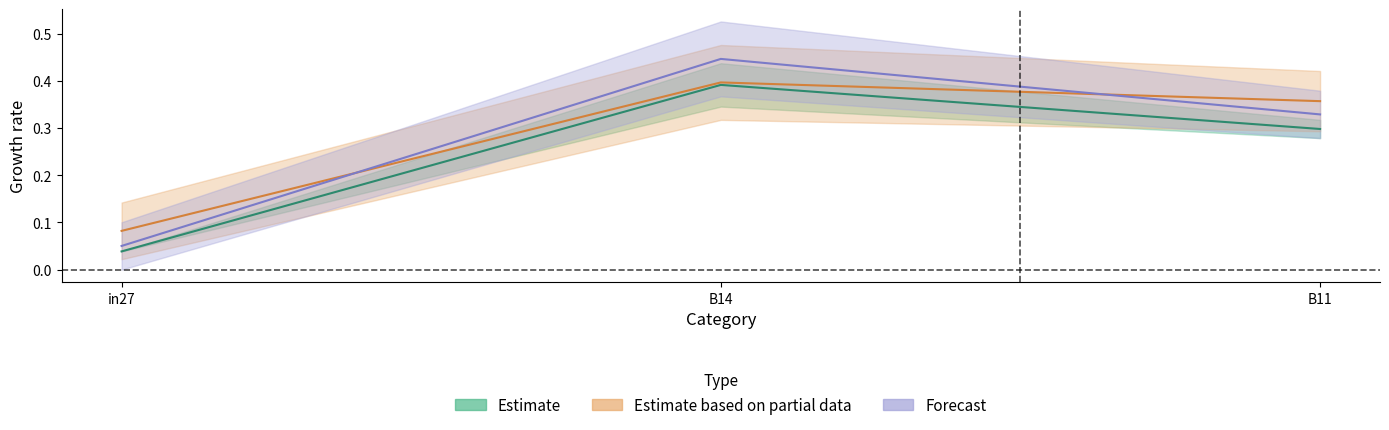

At which category is the sum across all series the highest?

B14